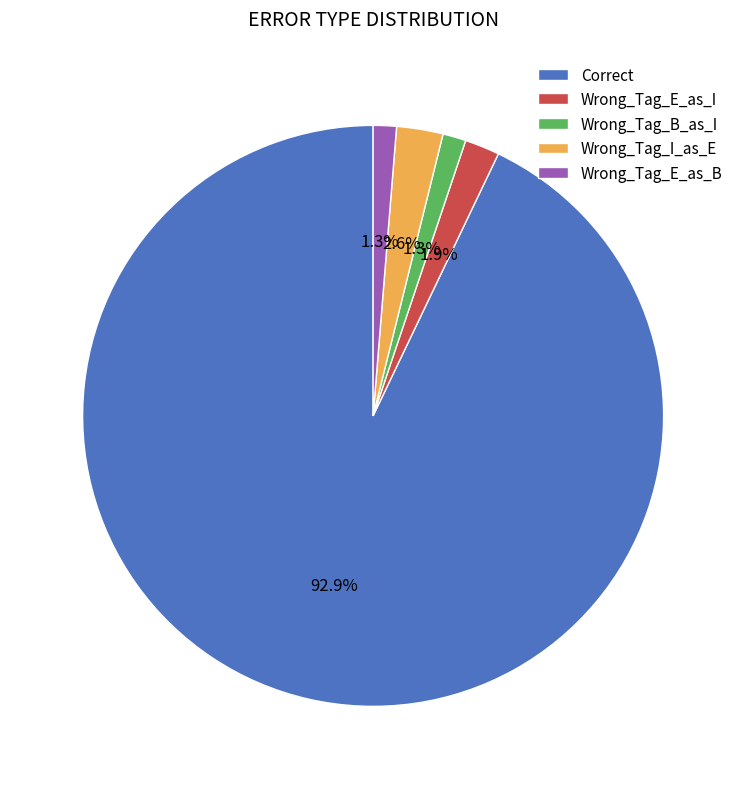

Which slice represents more than half of the pie?

Correct